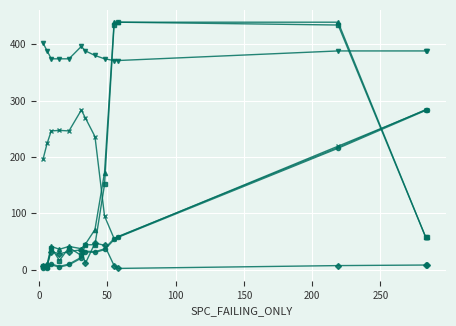

What is the maximum value shown in the chart?

439